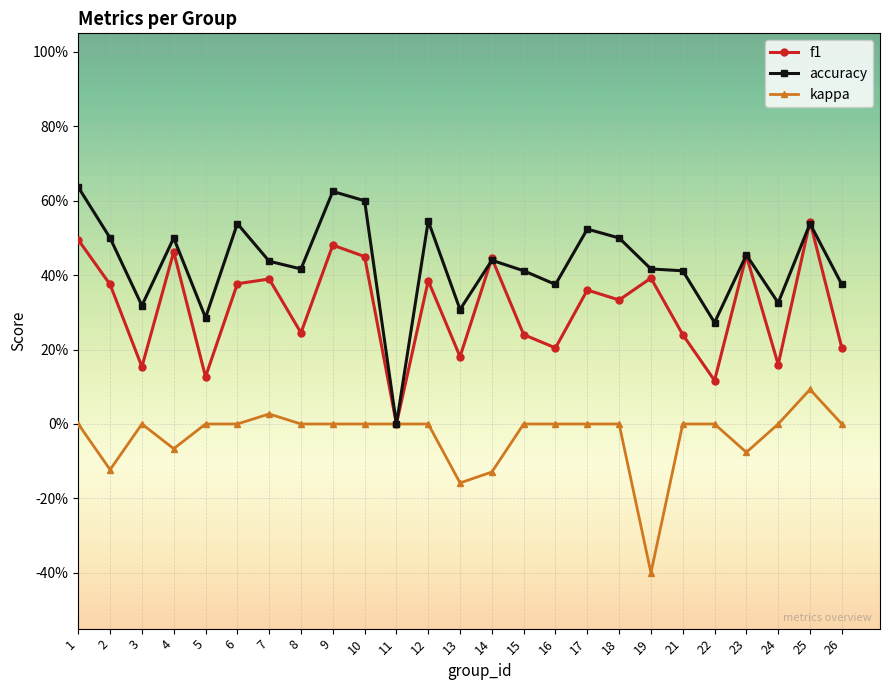

Is this an area chart (filled region under the line)?

No